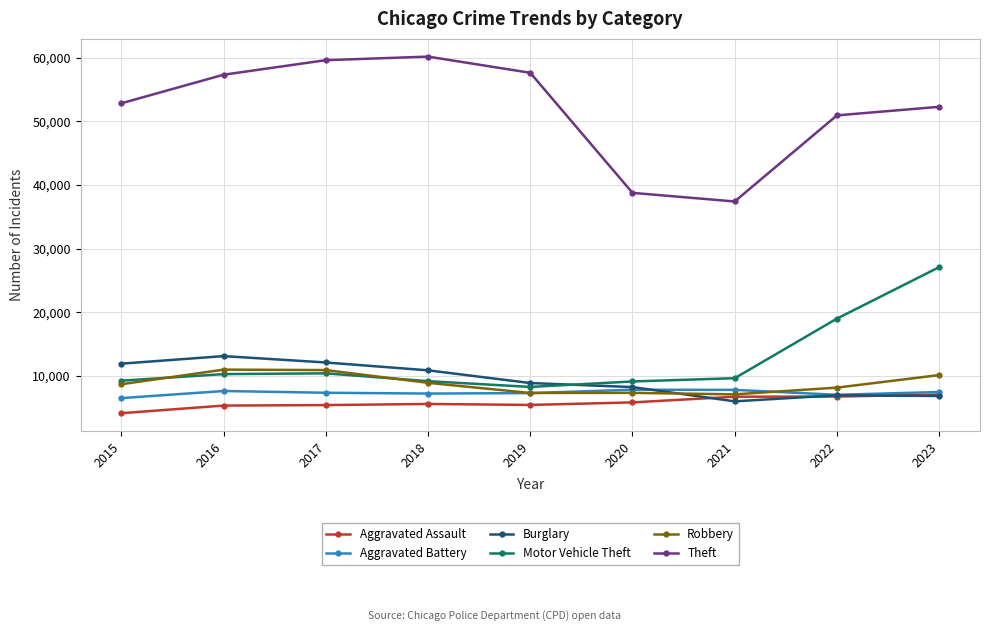

How many categories are shown in the chart?

9